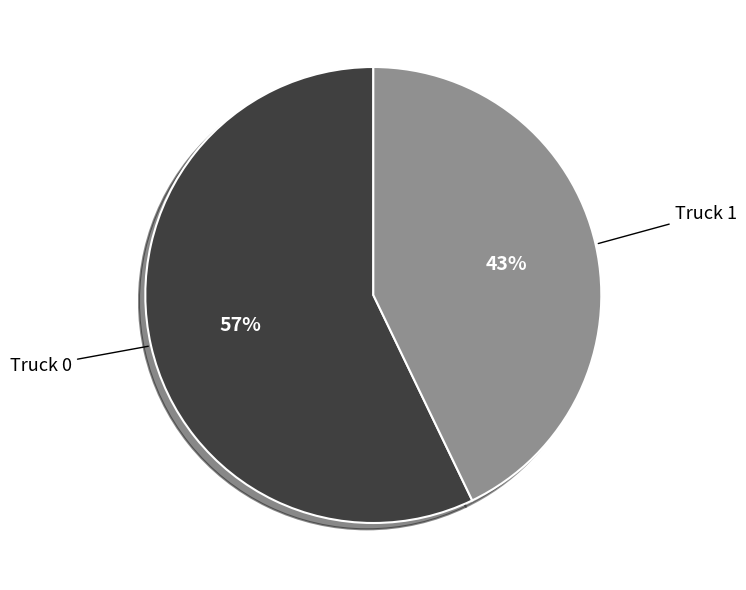

Is it true that Truck 0 is 57% of the pie?

True